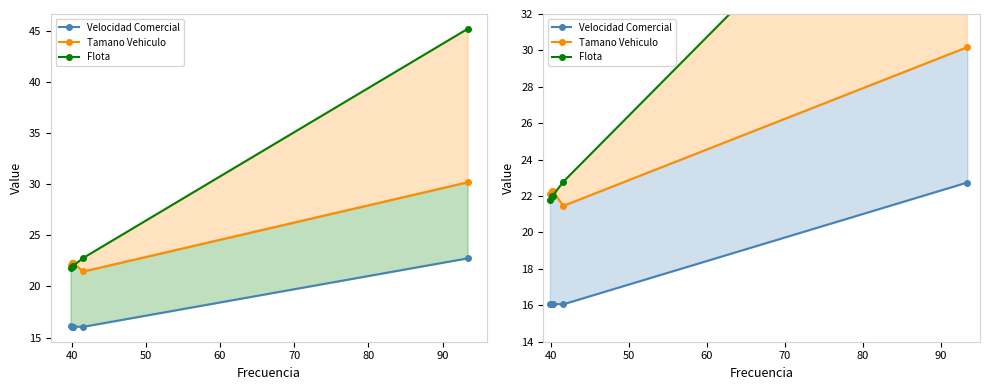

List the series in order of their overall mean, highest first.

Flota, Tamano Vehiculo, Velocidad Comercial